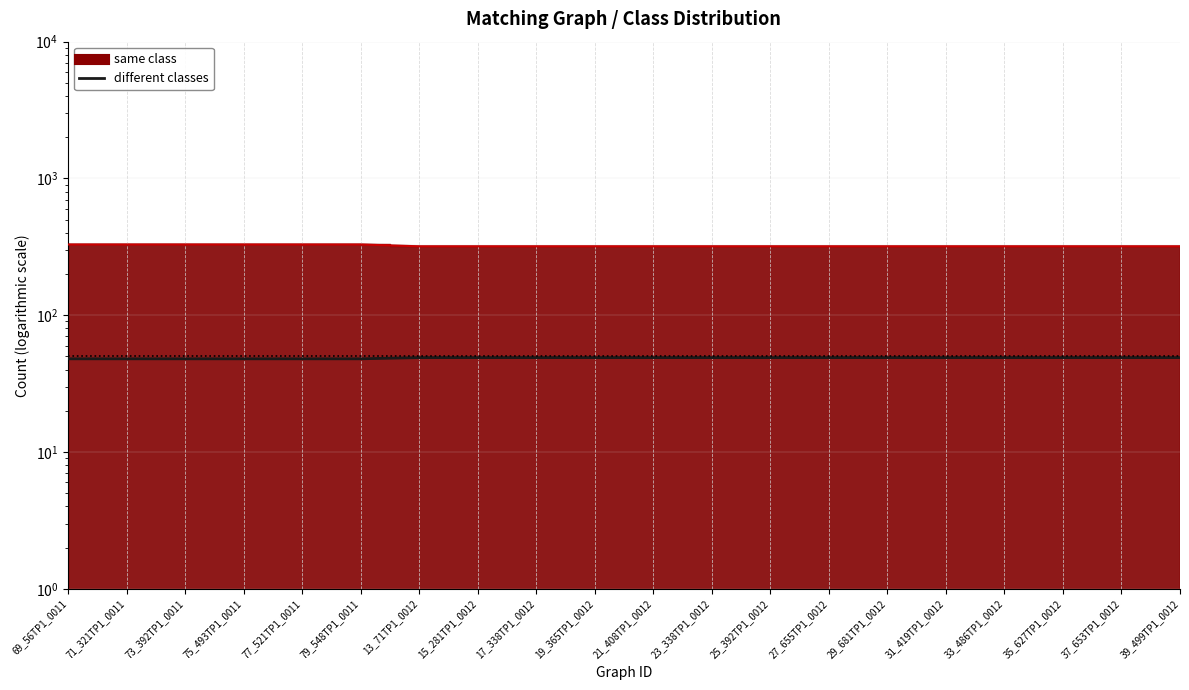

True or false: the data has more than 0 interior local peaks.

False